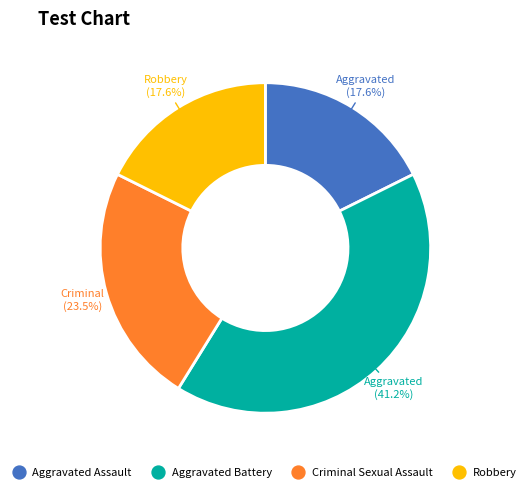

How many segments does this pie chart have?

4